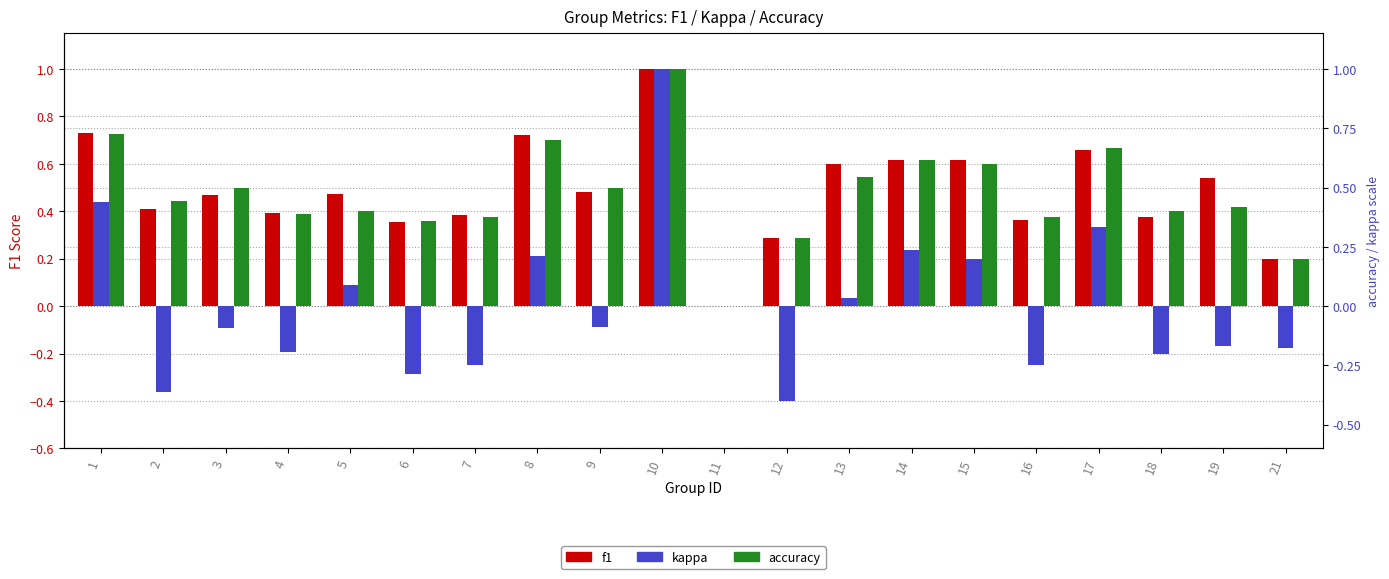

Is it true that kappa equals -0.3 at 4?

False